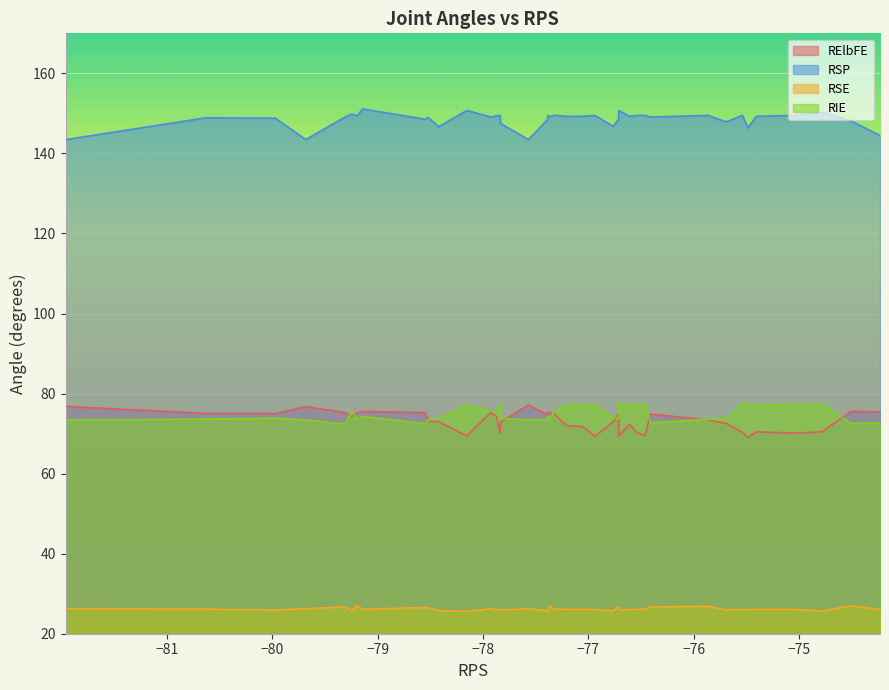

At how many categories does at least one series exceed 82?

40